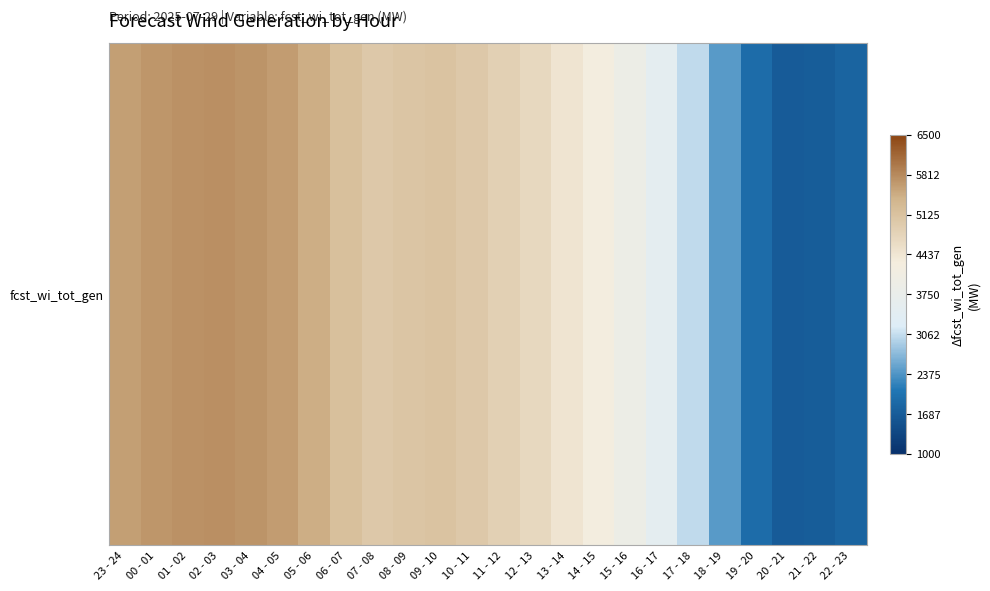

Count the number of values greater than 5002.

11